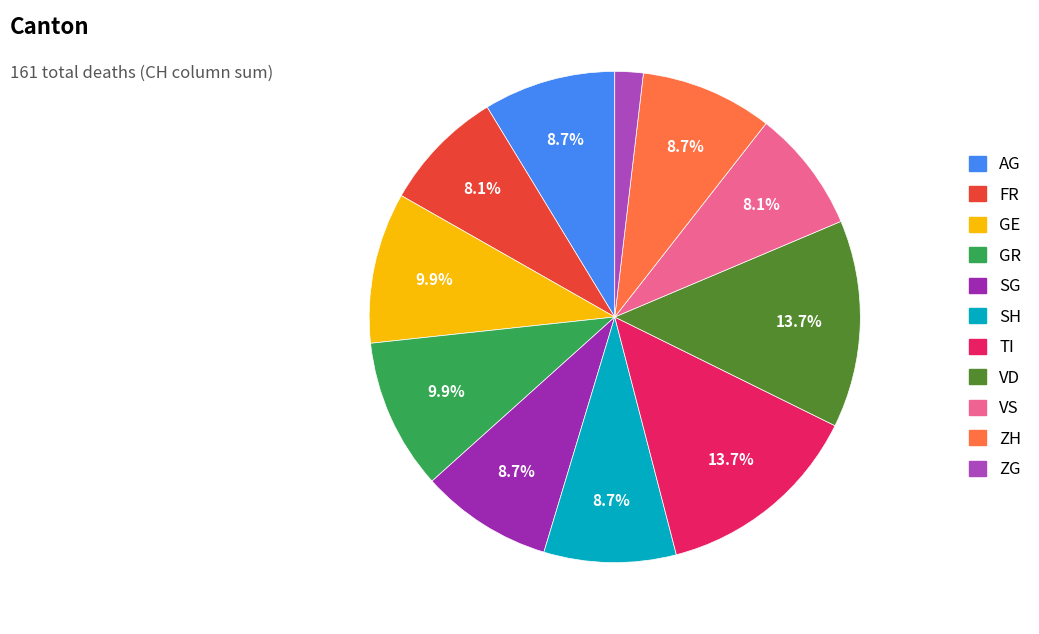

What percentage do GE and SH together represent?

18.6%